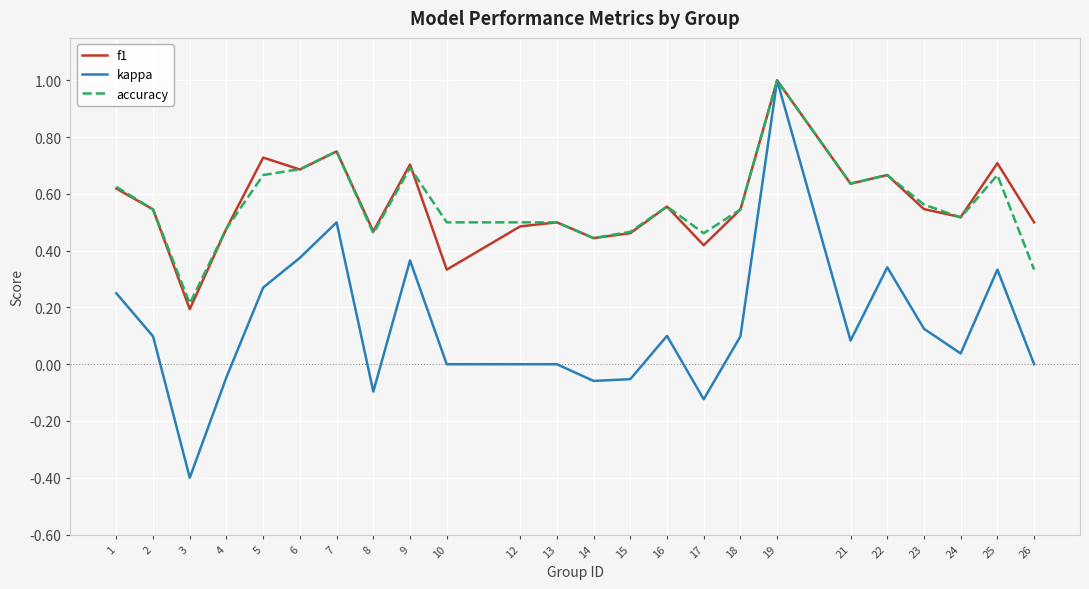

Is it true that f1 equals 0.7 at 6?

True